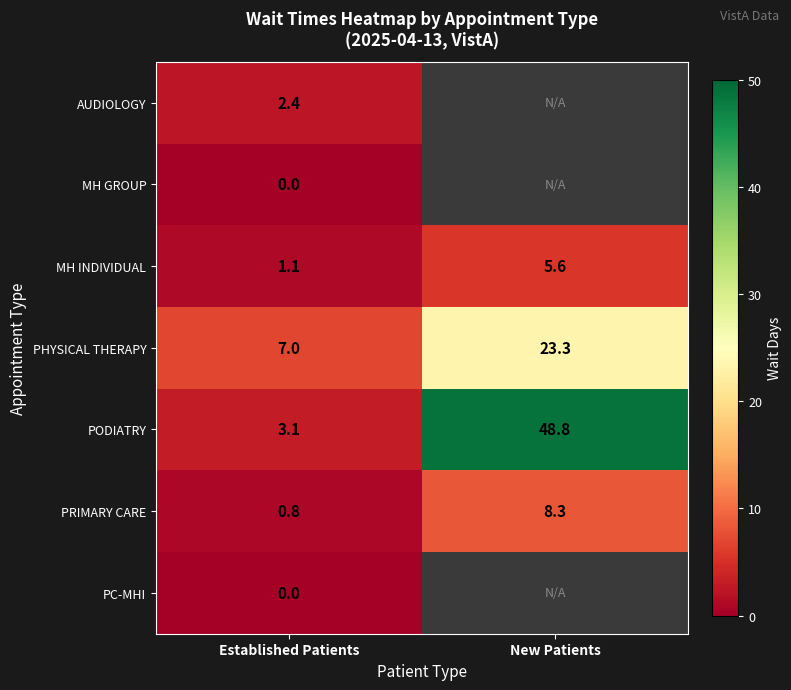

List the labels in order of MH INDIVIDUAL value, smallest first.

Established Patients, New Patients